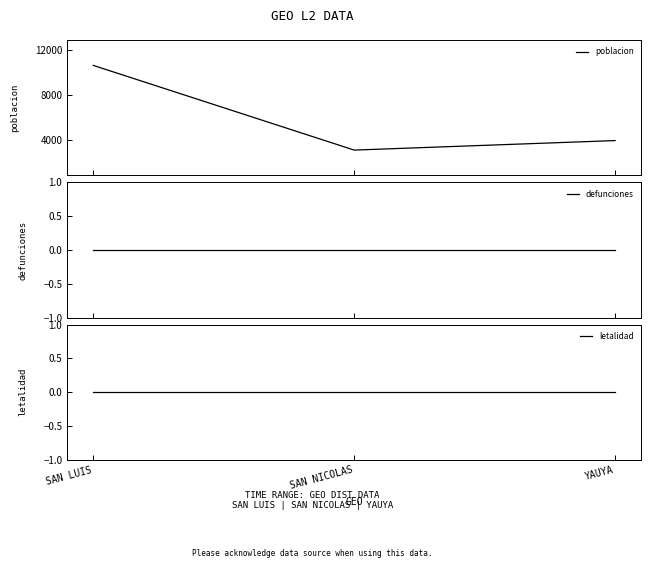

Reading right to left, transcribe all the data shown in this chart.

poblacion: 3939	3089	10662
defunciones: 0	0	0
letalidad: 0	0	0